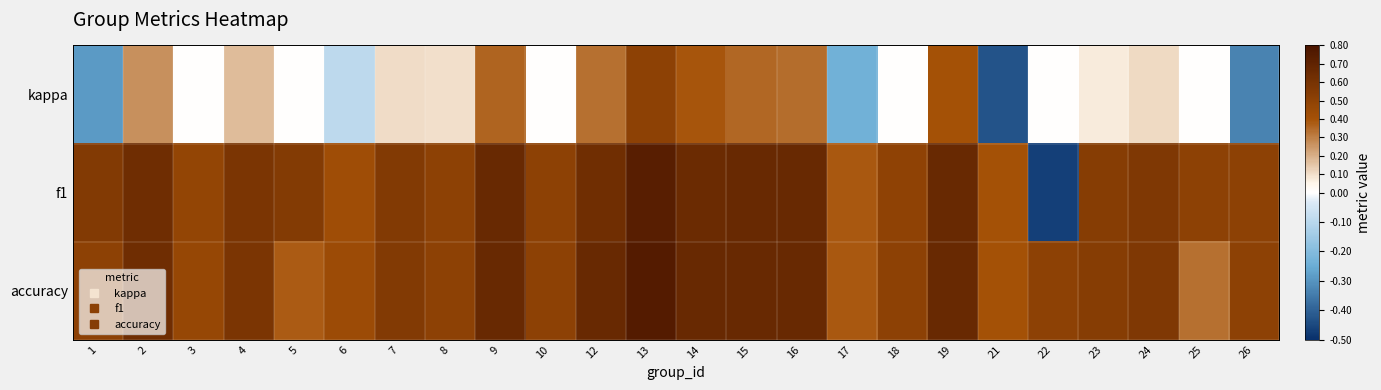

Reading left to right, extract all data points from this chart.

kappa: 1=-0.3	2=0.3	3=0.0	4=0.2	5=0.0	6=-0.1	7=0.1	8=0.1	9=0.4	10=0.0	12=0.3	13=0.5	14=0.4	15=0.4	16=0.3	17=-0.2	18=0.0	19=0.4	21=-0.4	22=0.0	23=0.1	24=0.1	25=0.0	26=-0.3
f1: 1=0.6	2=0.6	3=0.5	4=0.6	5=0.5	6=0.4	7=0.6	8=0.5	9=0.7	10=0.5	12=0.6	13=0.7	14=0.7	15=0.7	16=0.7	17=0.4	18=0.5	19=0.7	21=0.4	22=-0.5	23=0.5	24=0.6	25=0.5	26=0.5
accuracy: 1=0.5	2=0.6	3=0.5	4=0.6	5=0.4	6=0.4	7=0.6	8=0.5	9=0.7	10=0.5	12=0.7	13=0.8	14=0.7	15=0.7	16=0.7	17=0.4	18=0.5	19=0.7	21=0.4	22=0.5	23=0.5	24=0.6	25=0.3	26=0.5